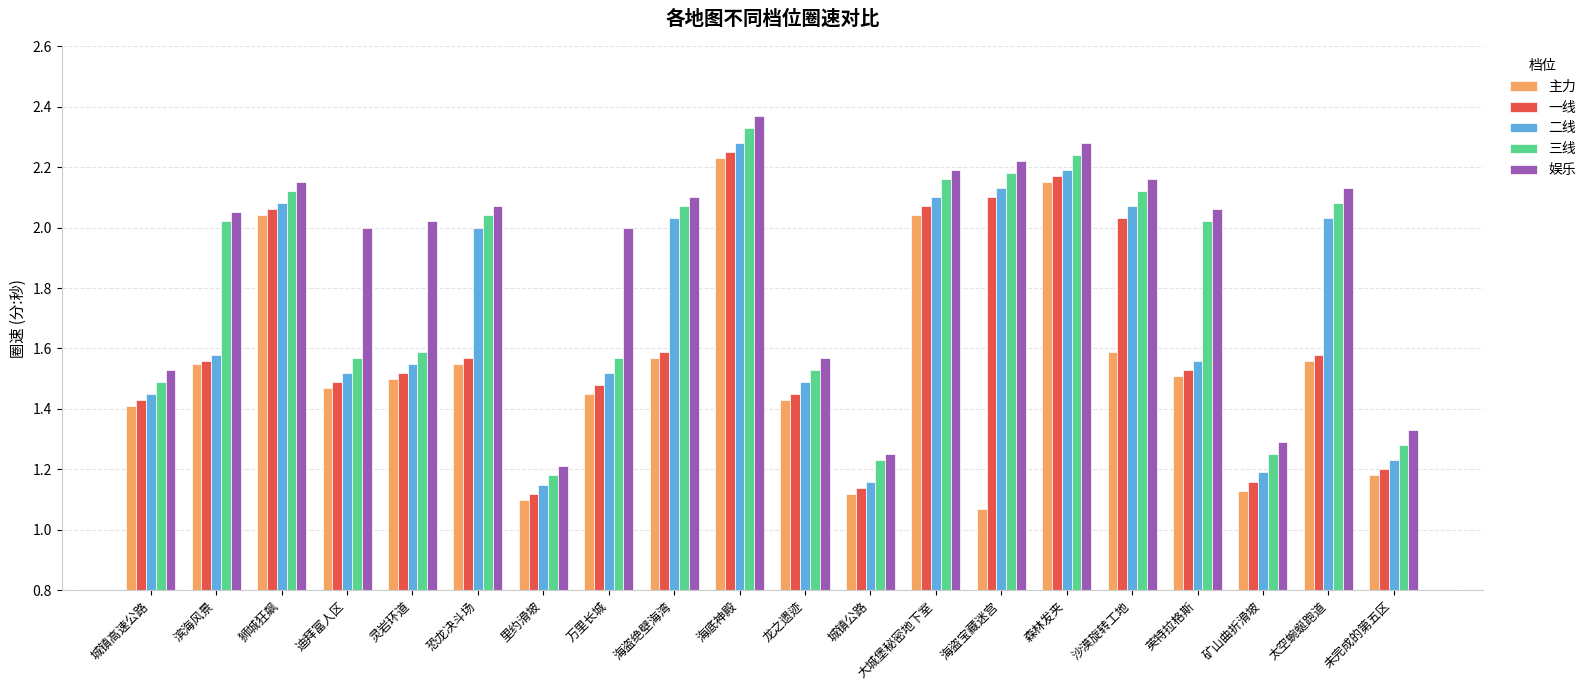

At which label does 三线 reach its minimum?

里约滑坡